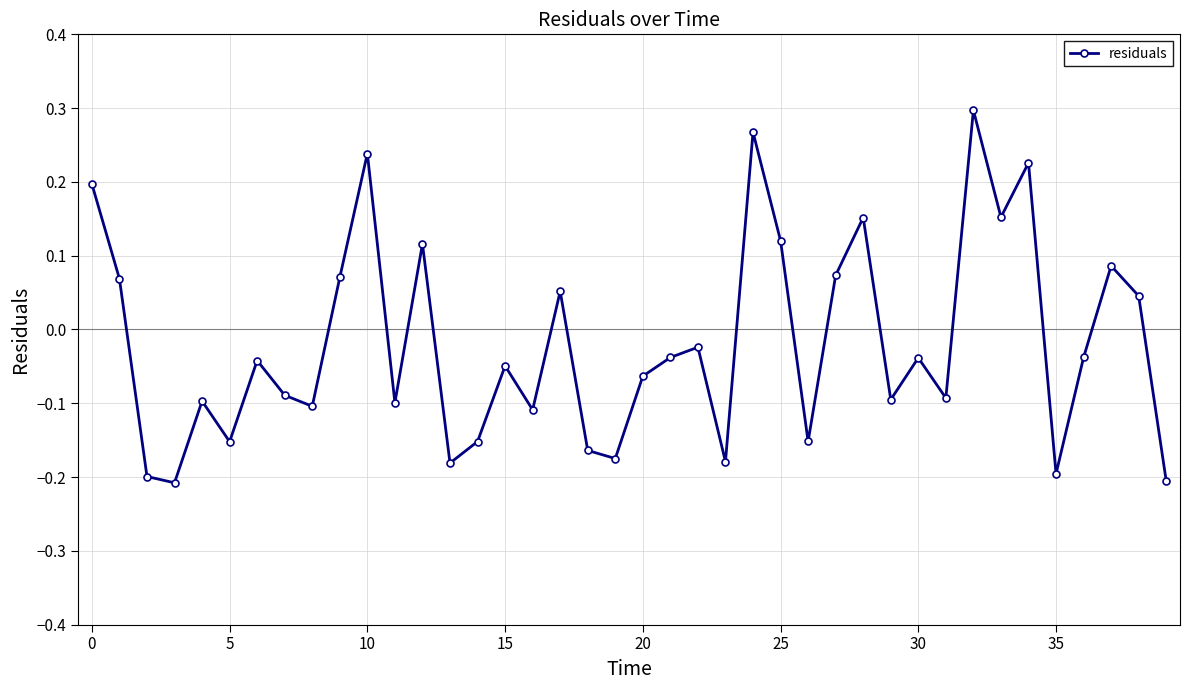

Does the chart display data point markers on the line(s)?

Yes